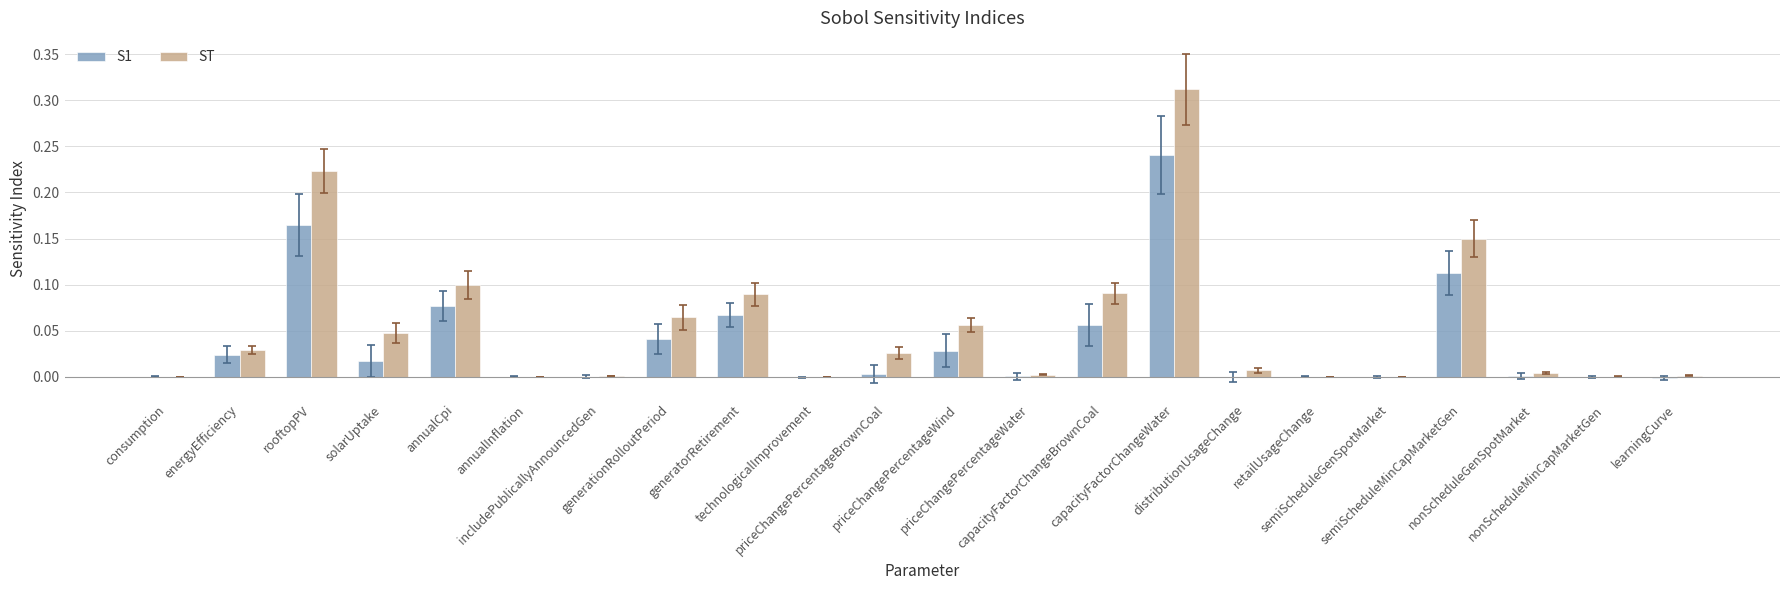

Which series has the largest total across all categories?

ST